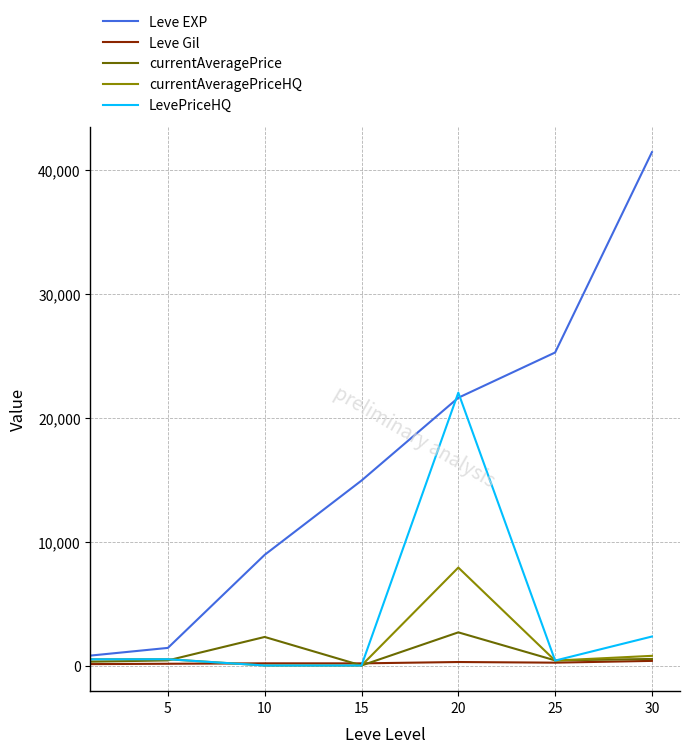

Which series has the largest total across all categories?

Leve EXP